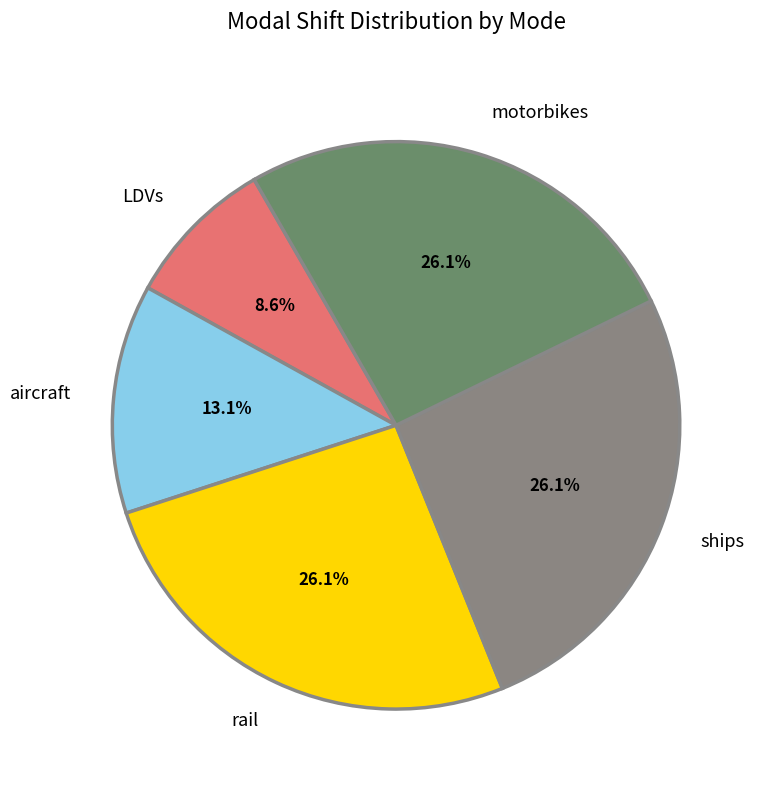

Between LDVs and rail, which is larger?

rail